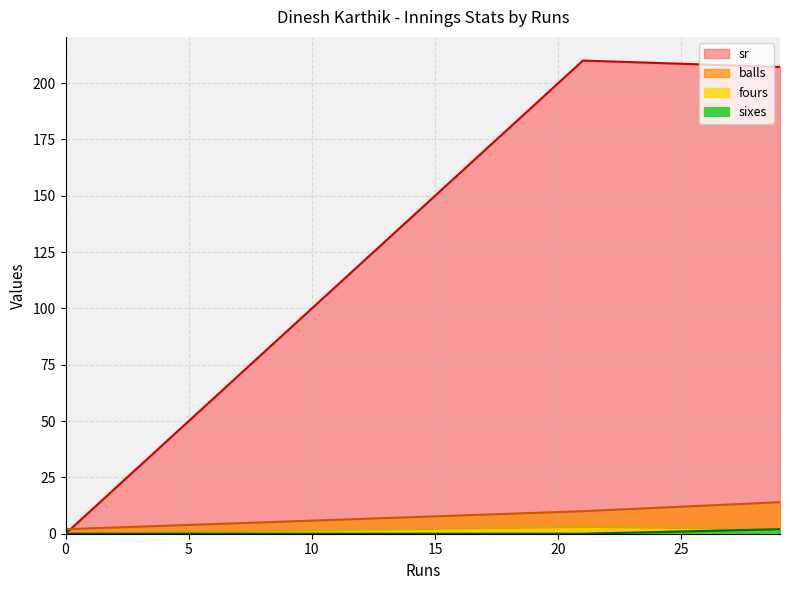

List the labels in order of sixes value, largest first.

29, 0, 21, 0